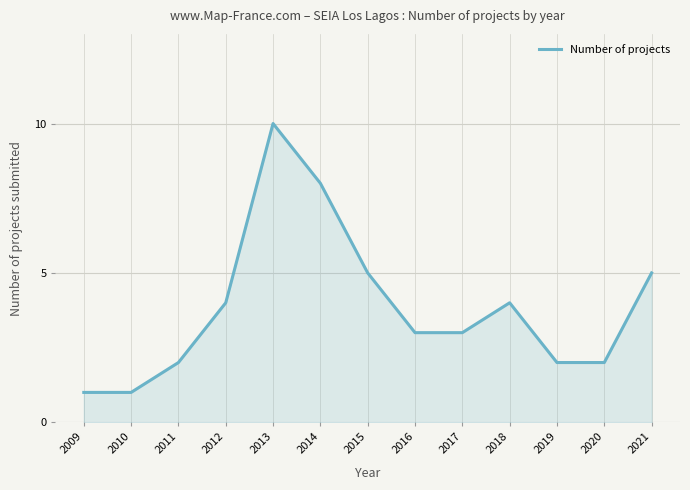

The chart shows a value of 6 at 2012. True or false?

False